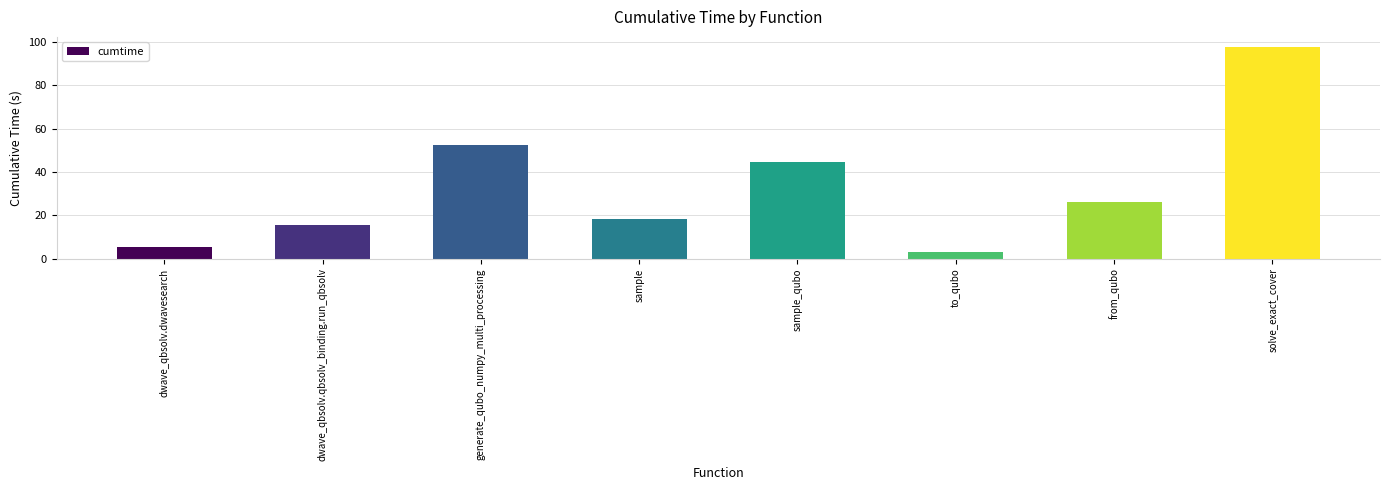

What is the label of the 2nd bar from the right?

from_qubo